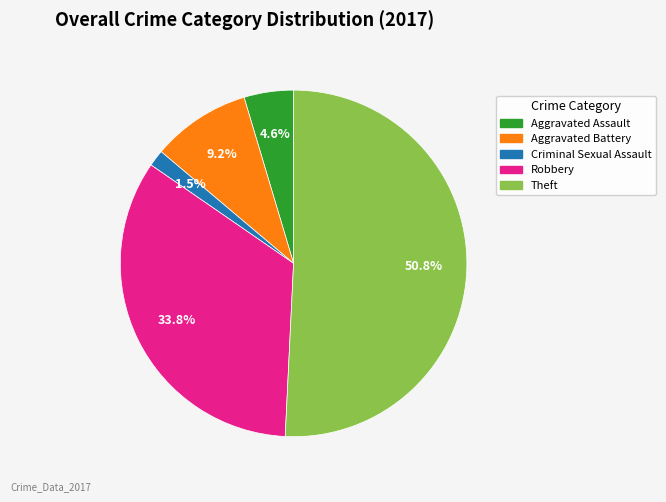

Which category has the smallest portion of the pie?

Criminal Sexual Assault